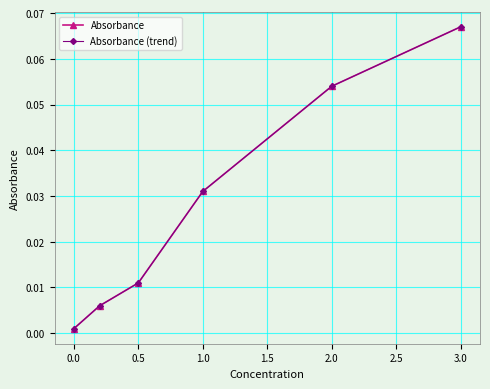

Is this an area chart (filled region under the line)?

No